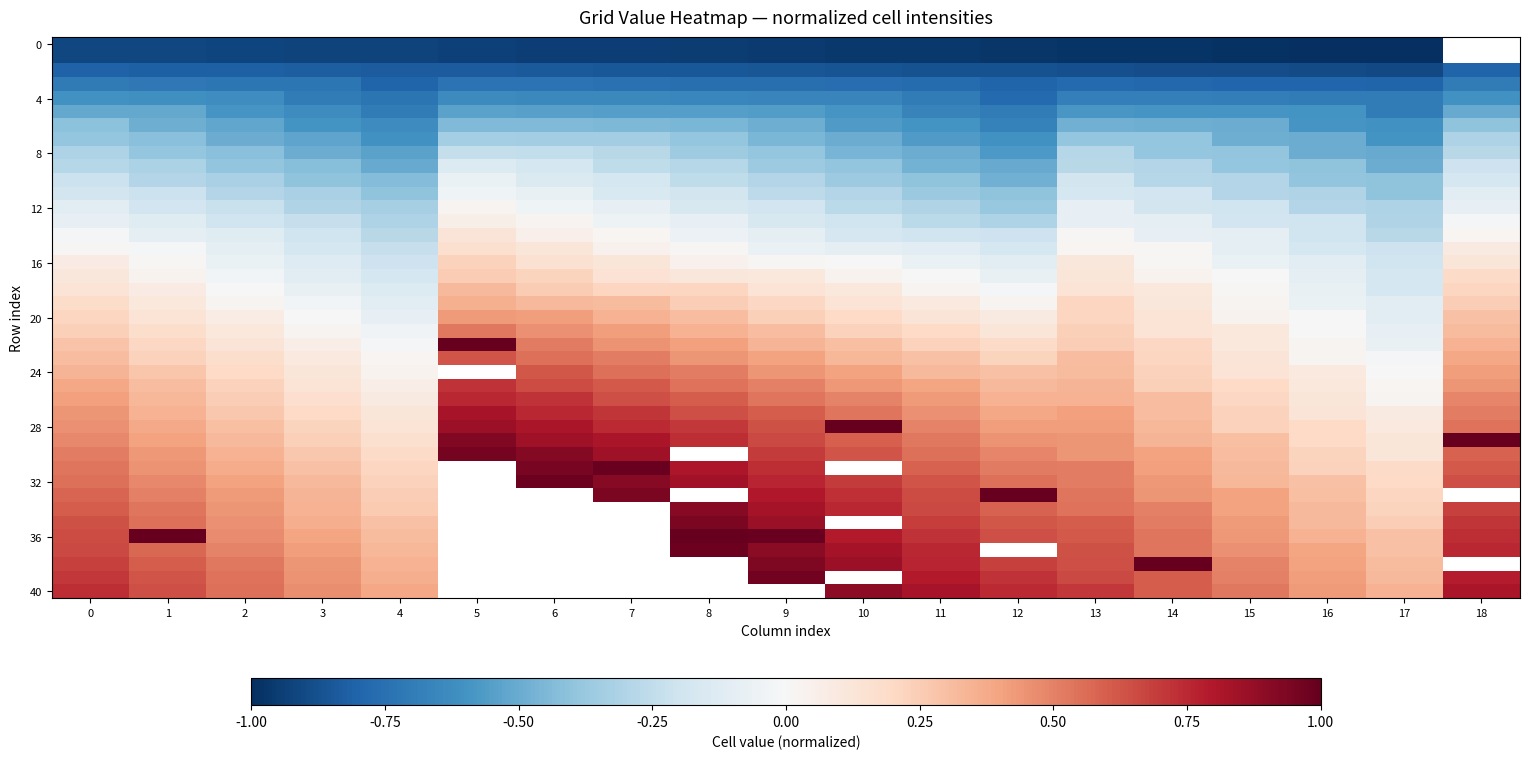

How many values in the row13 series are below 0?

17